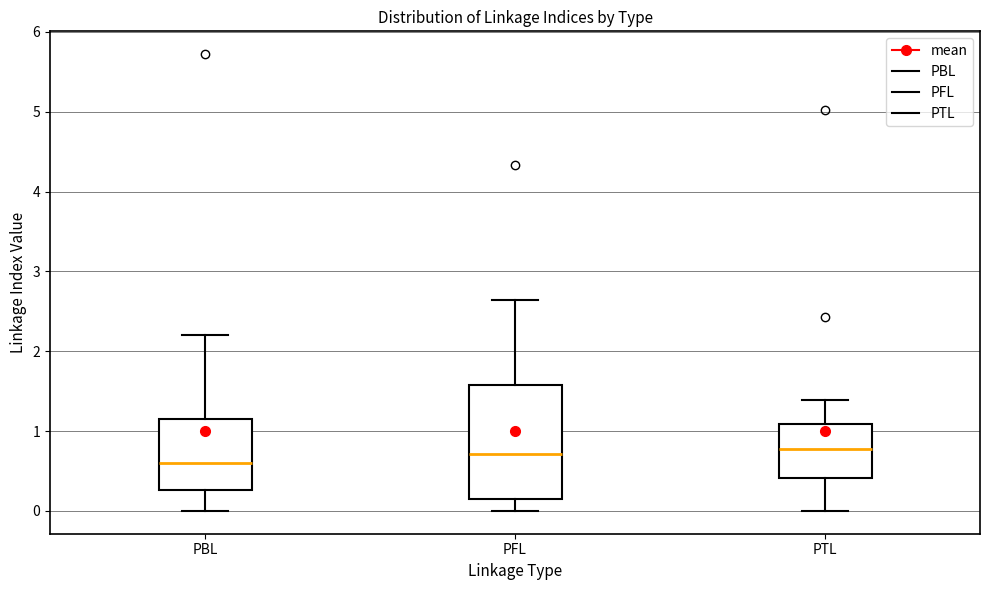

Which box is the tallest, from its lower edge to its upper edge?

PFL